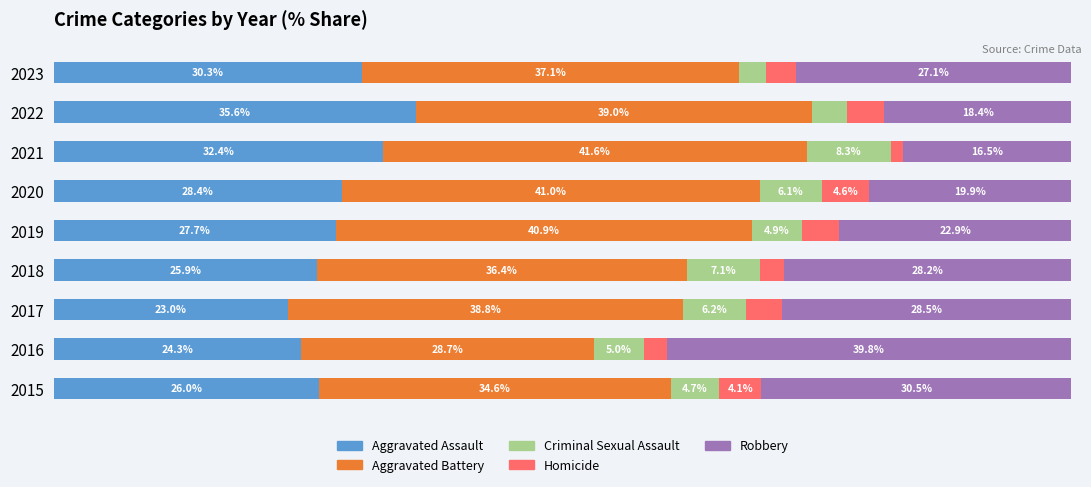

What is the value of the Aggravated Assault bar at the 2nd from the left?

24.3